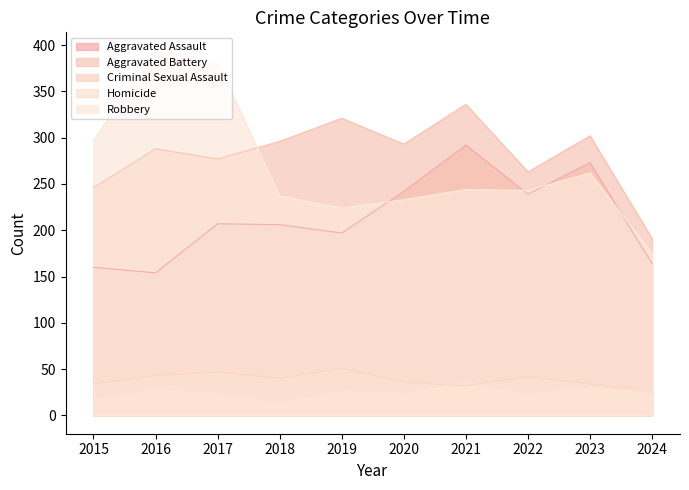

Is the value of Robbery at 2022 greater than the value of Aggravated Battery at 2024?

Yes